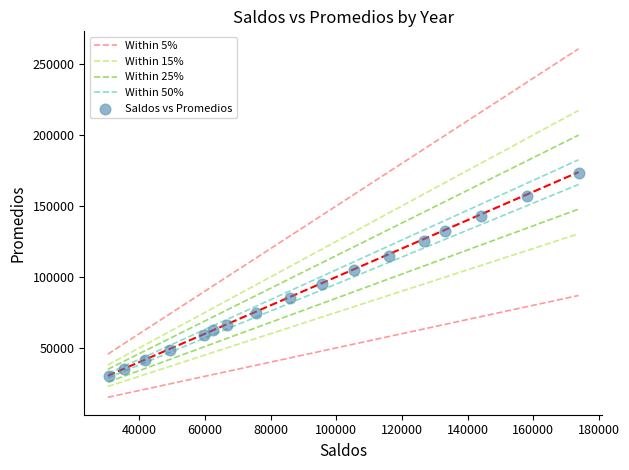

What is the range of X values (max minus min)?

143190